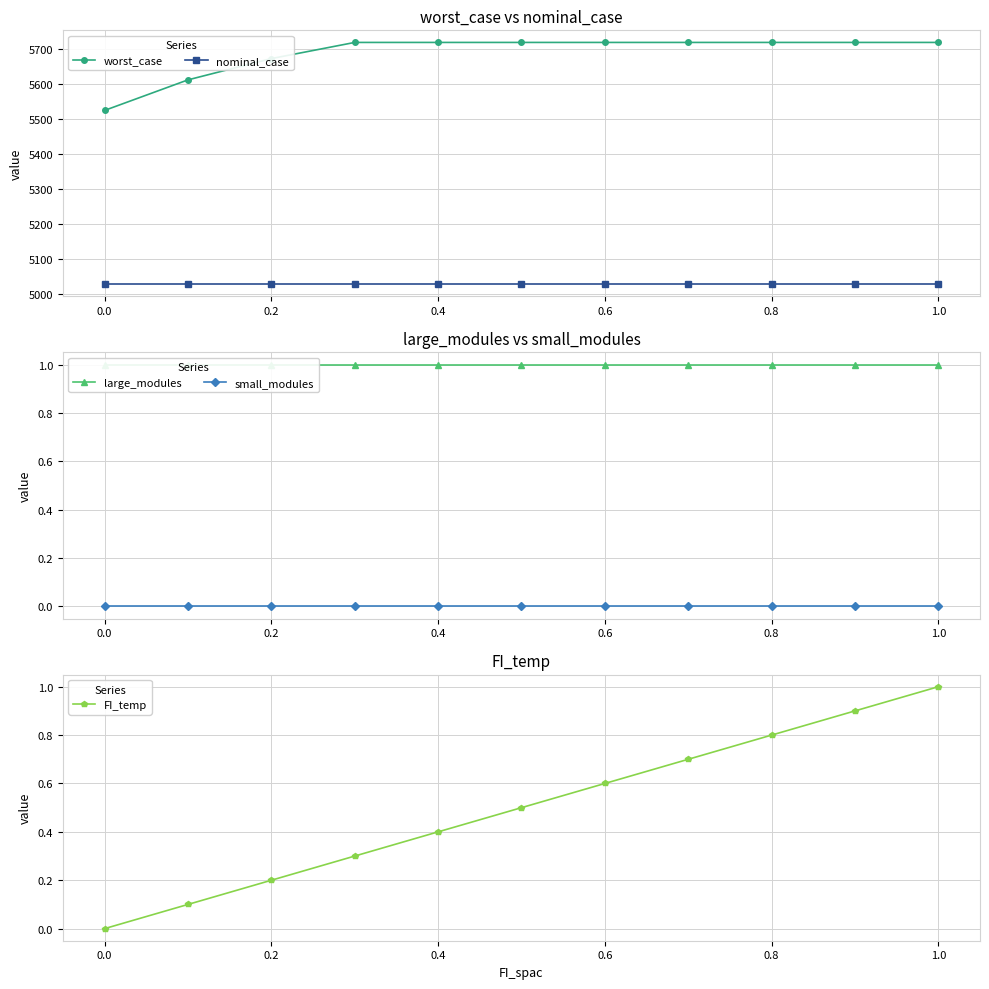

True or false: nominal_case and small_modules intersect in this chart.

False